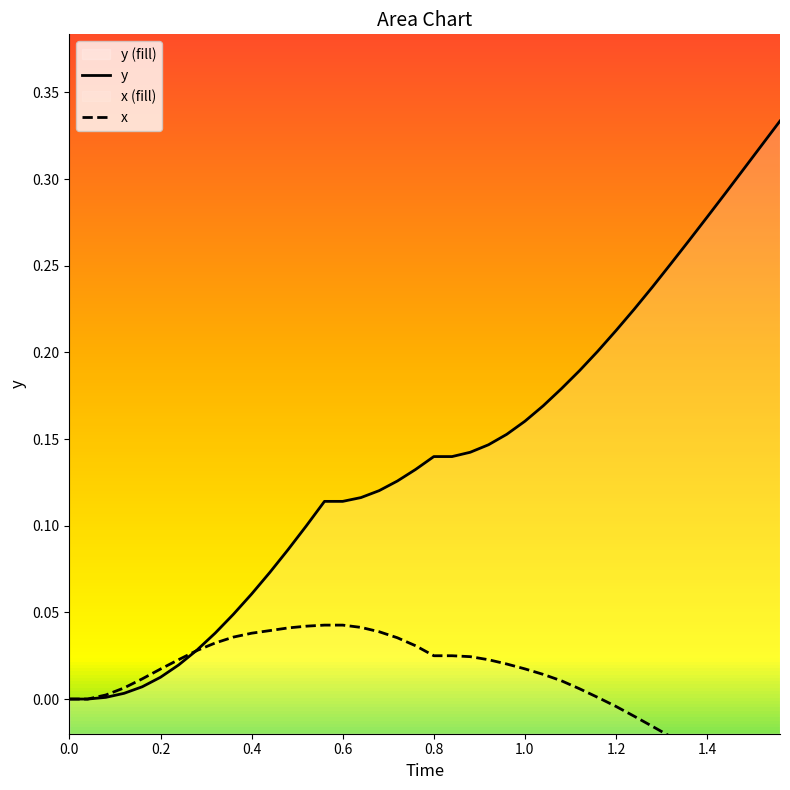

Count the number of data series in this chart.

2